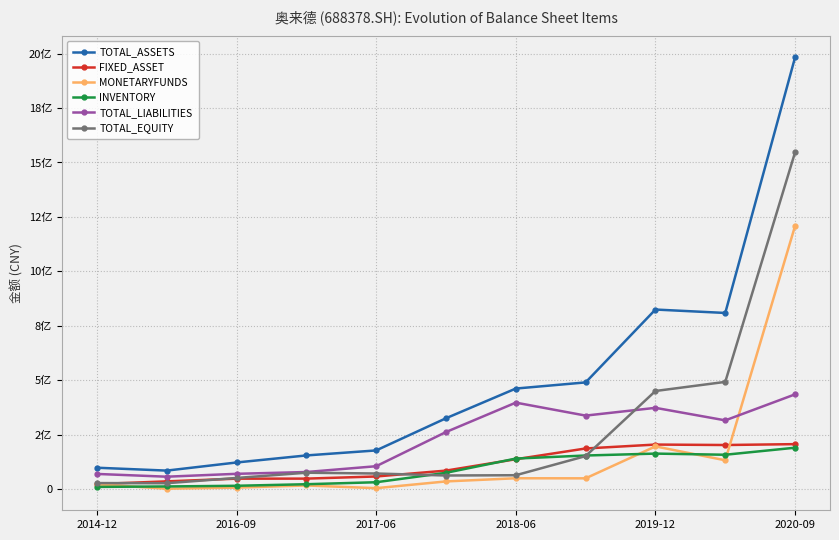

Which series has the widest spread of values?

TOTAL_ASSETS